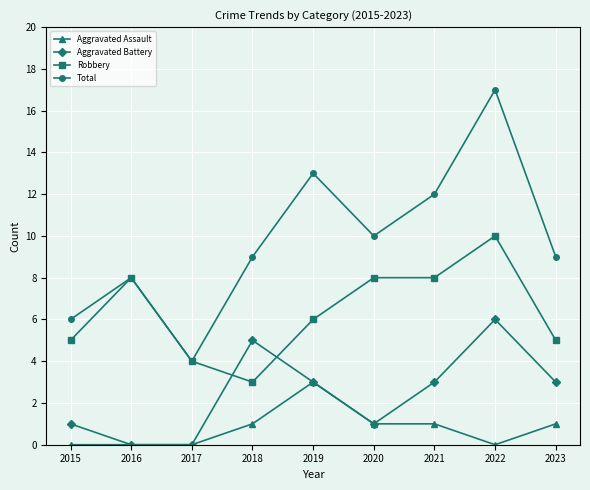

Reading right to left, what are all the values shown in this chart?

Aggravated Assault: 1	0	1	1	3	1	0	0	0
Aggravated Battery: 3	6	3	1	3	5	0	0	1
Robbery: 5	10	8	8	6	3	4	8	5
Total: 9	17	12	10	13	9	4	8	6